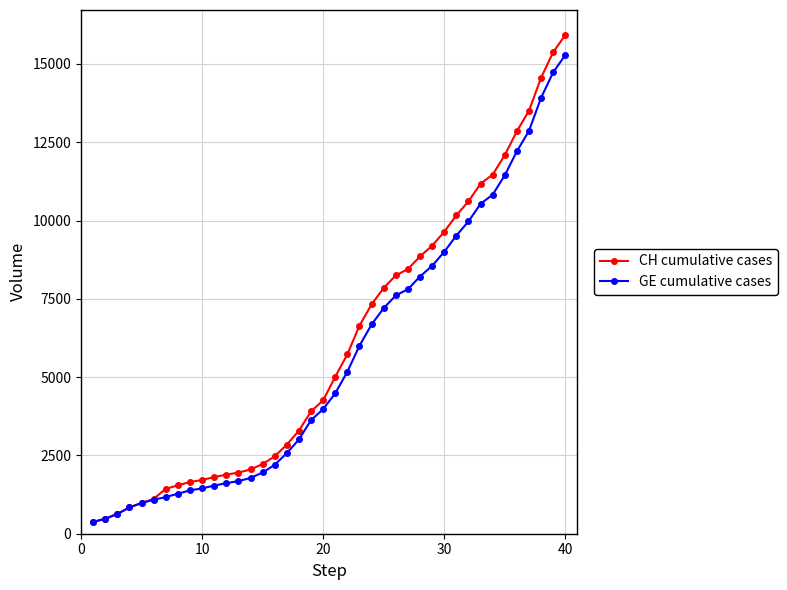

What is the average value of the GE cumulative cases series?

5641